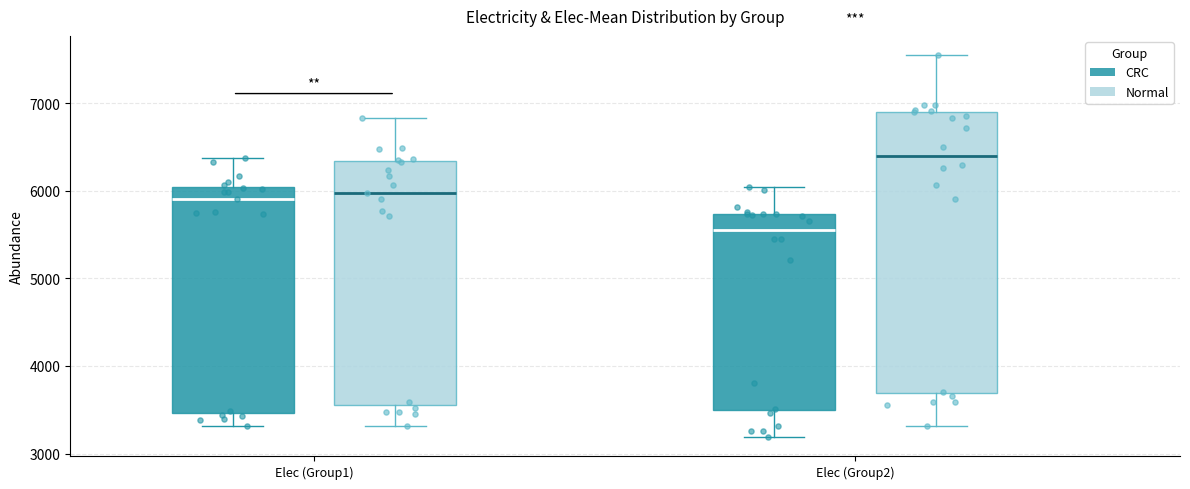

Where is the lower edge of the box for Elec (Group1) (CRC) on the y-axis? The values are not printed on the chart, so give them approximately, as read against the axis.

3500